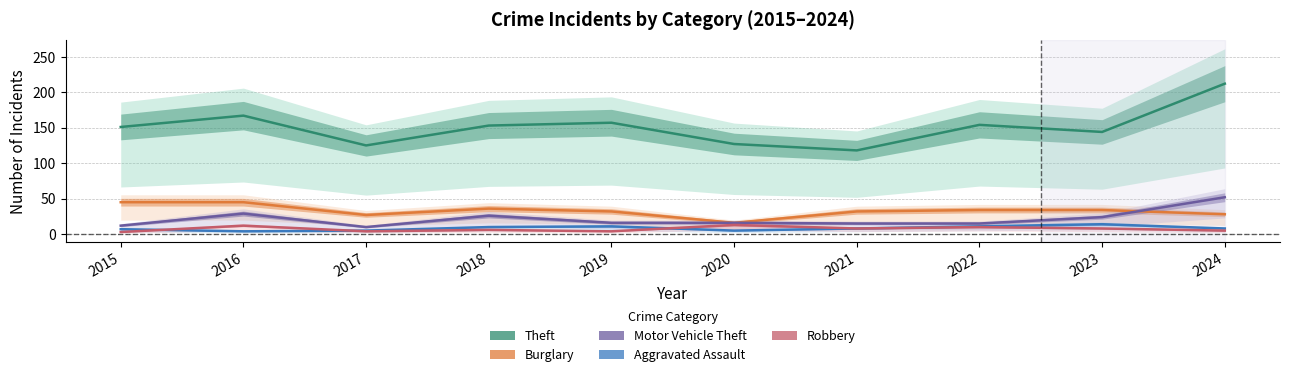

What is the value of the Burglary point at the 9th from the left?

34